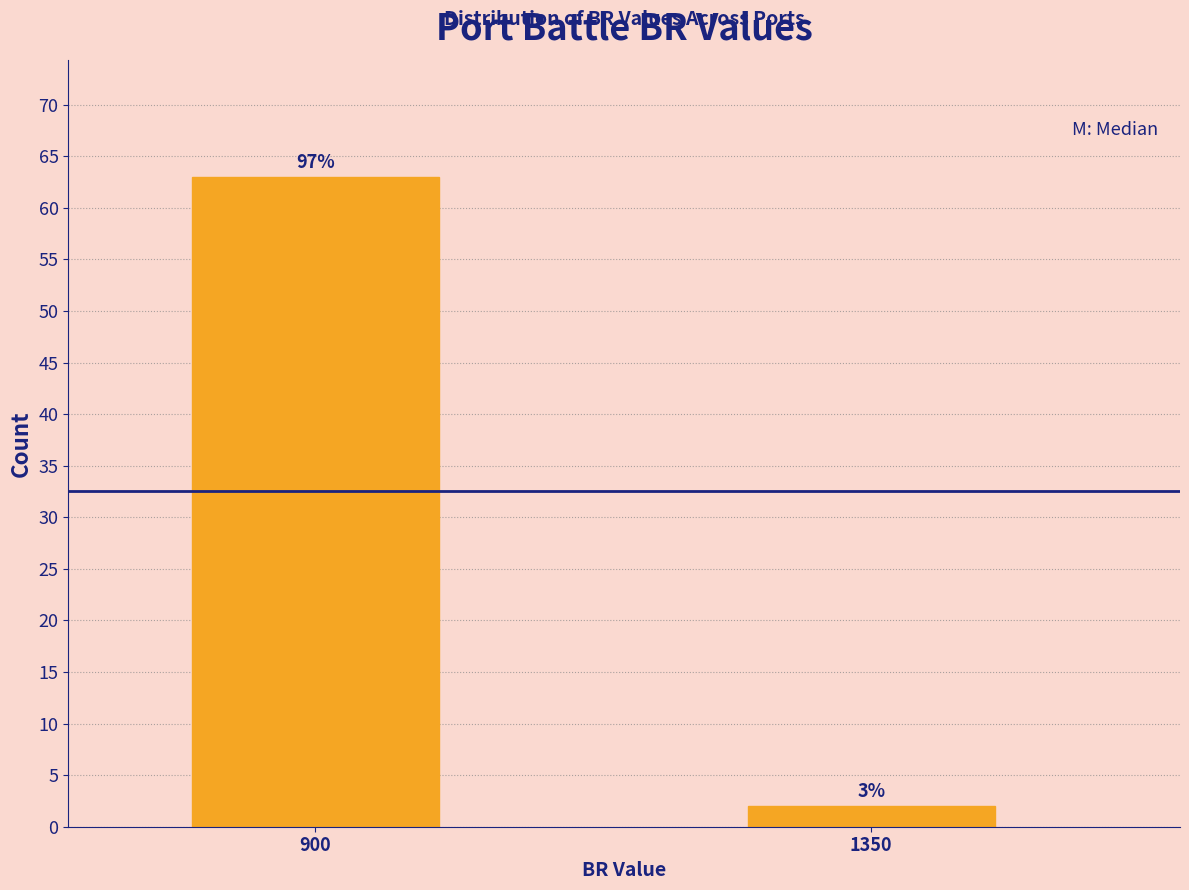

How many bars are there in total?

2